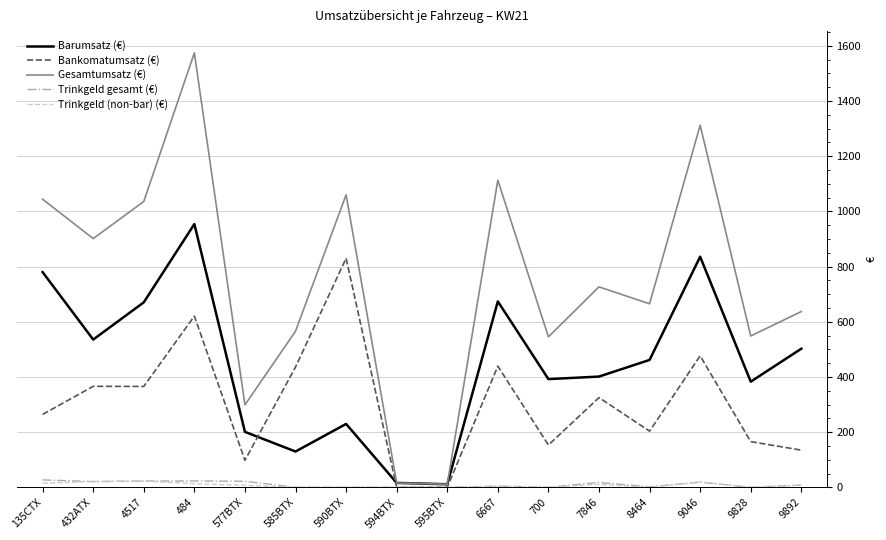

The value of Gesamtumsatz (€) at 135CTX is 649.8. True or false?

False